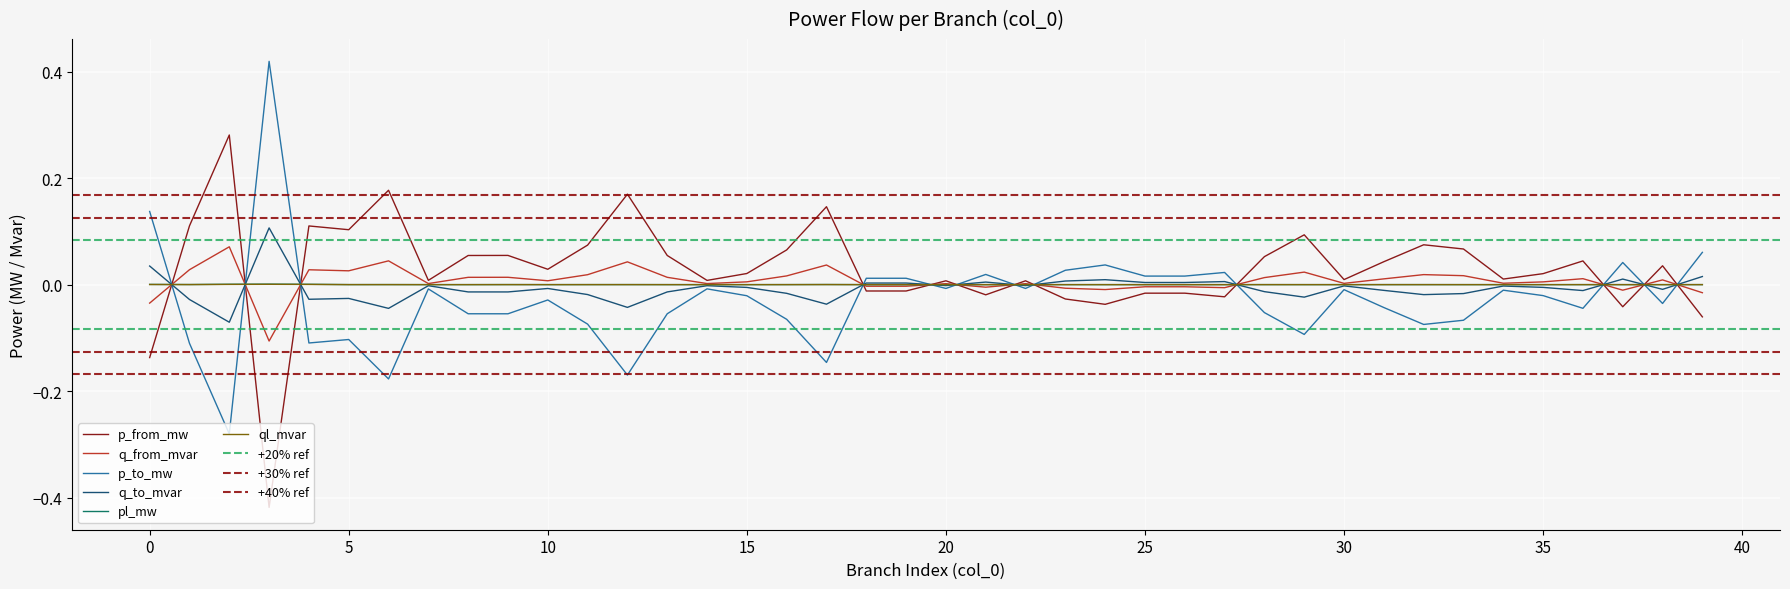

The value of pl_mw at 11 is 0.0. True or false?

True